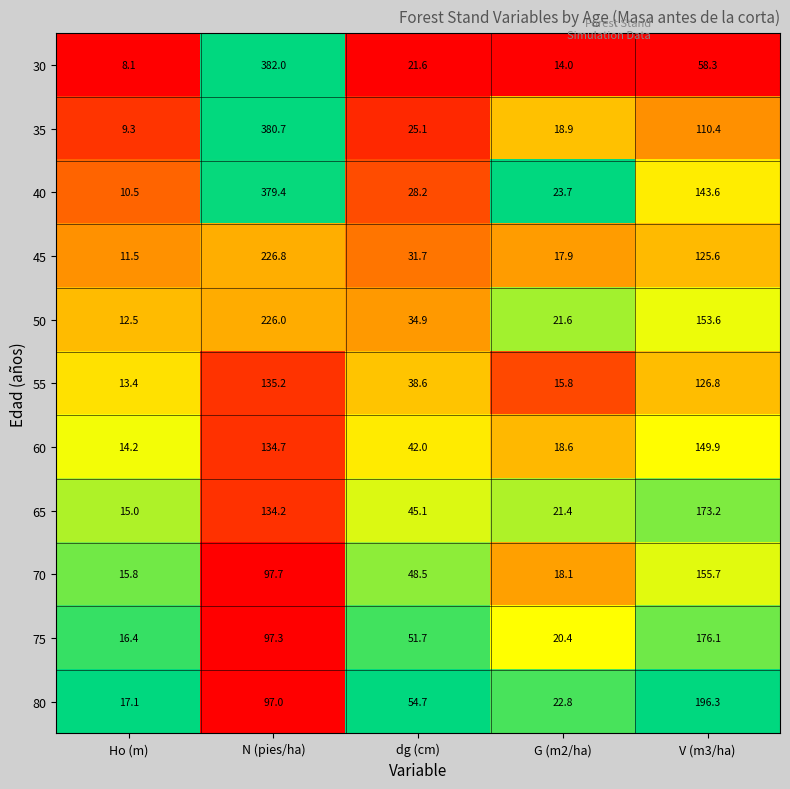

The 75 series shows 5.2 at G (m2/ha). True or false?

False